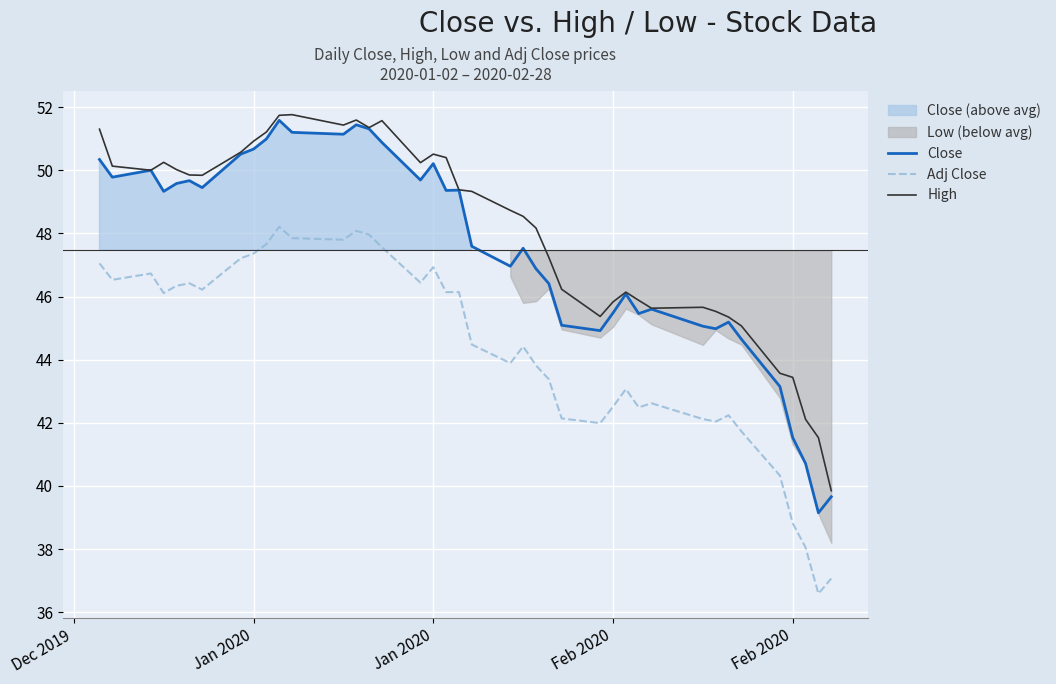

How many data points in High are less than 49?

19